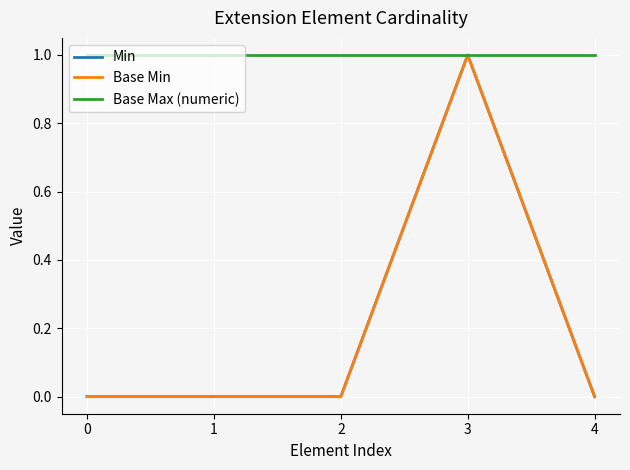

What is the total value across all series at 4?

1